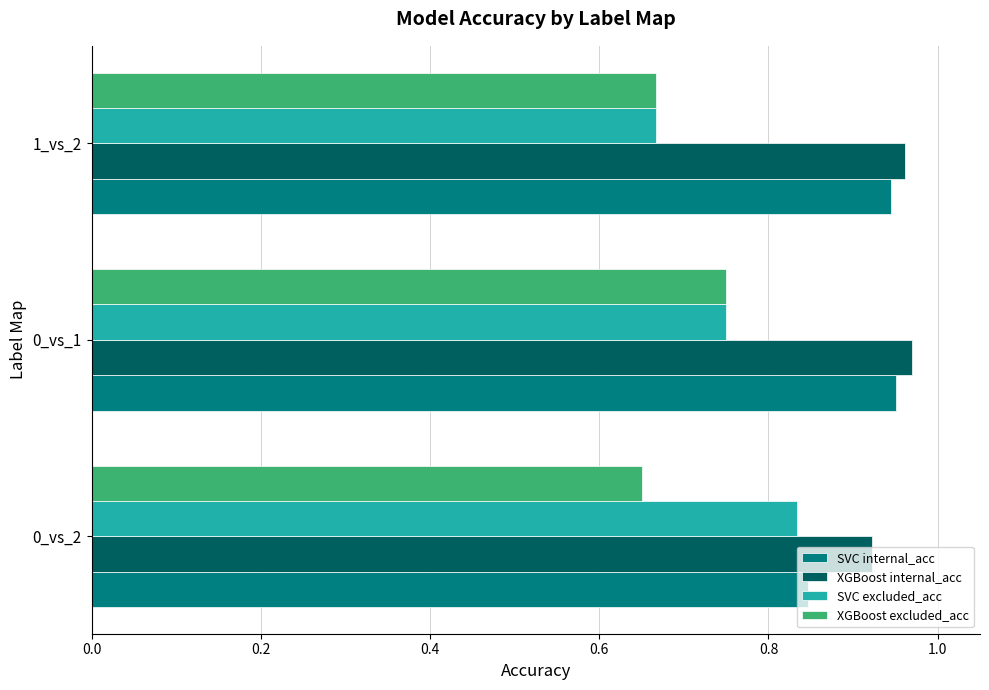

What are all the series names shown in the legend?

SVC internal_acc, XGBoost internal_acc, SVC excluded_acc, XGBoost excluded_acc